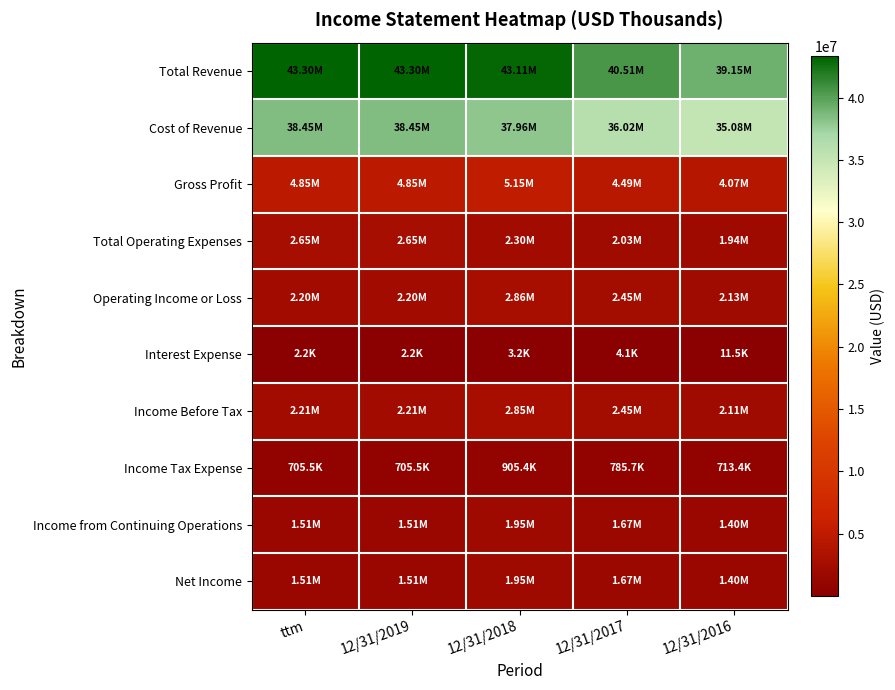

Between ttm and 12/31/2017, which series saw the biggest shift?

Total Revenue